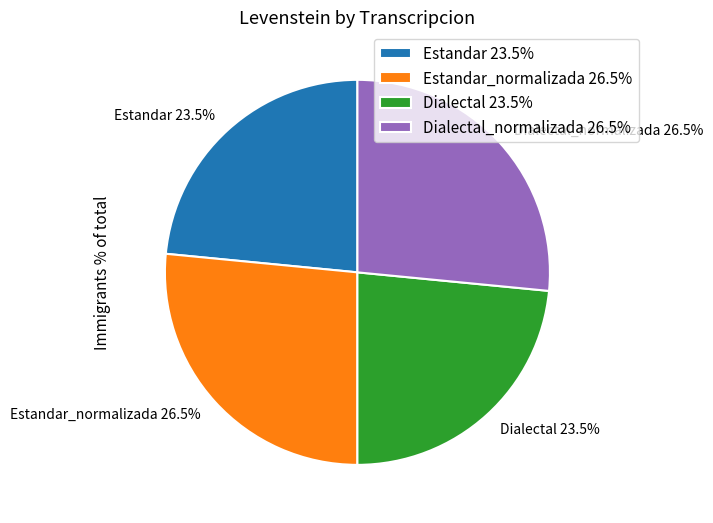

Does Estandar 23.5% account for over 50% of the chart?

No